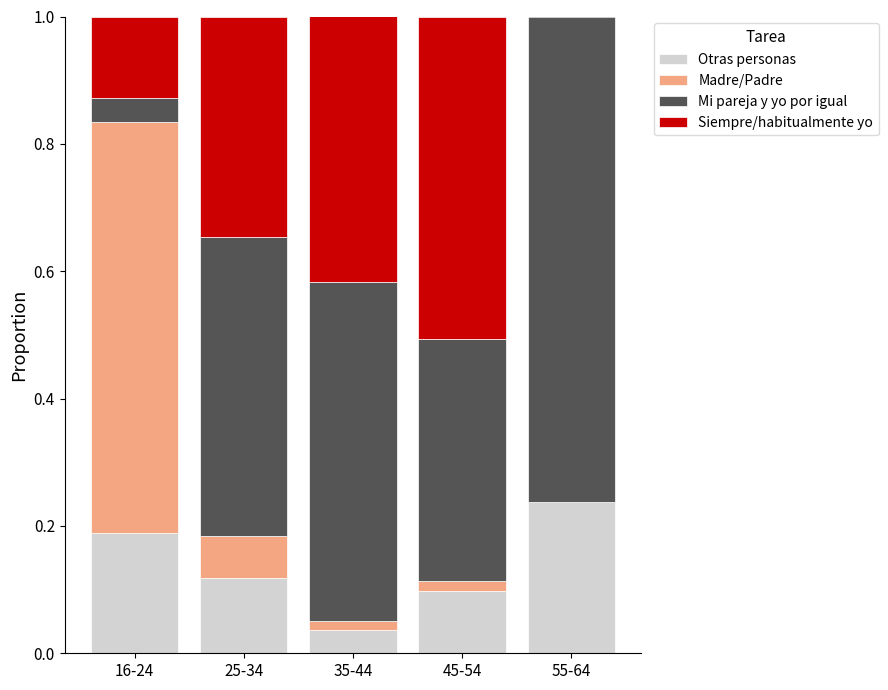

At which label does Otras personas reach its peak?

55-64